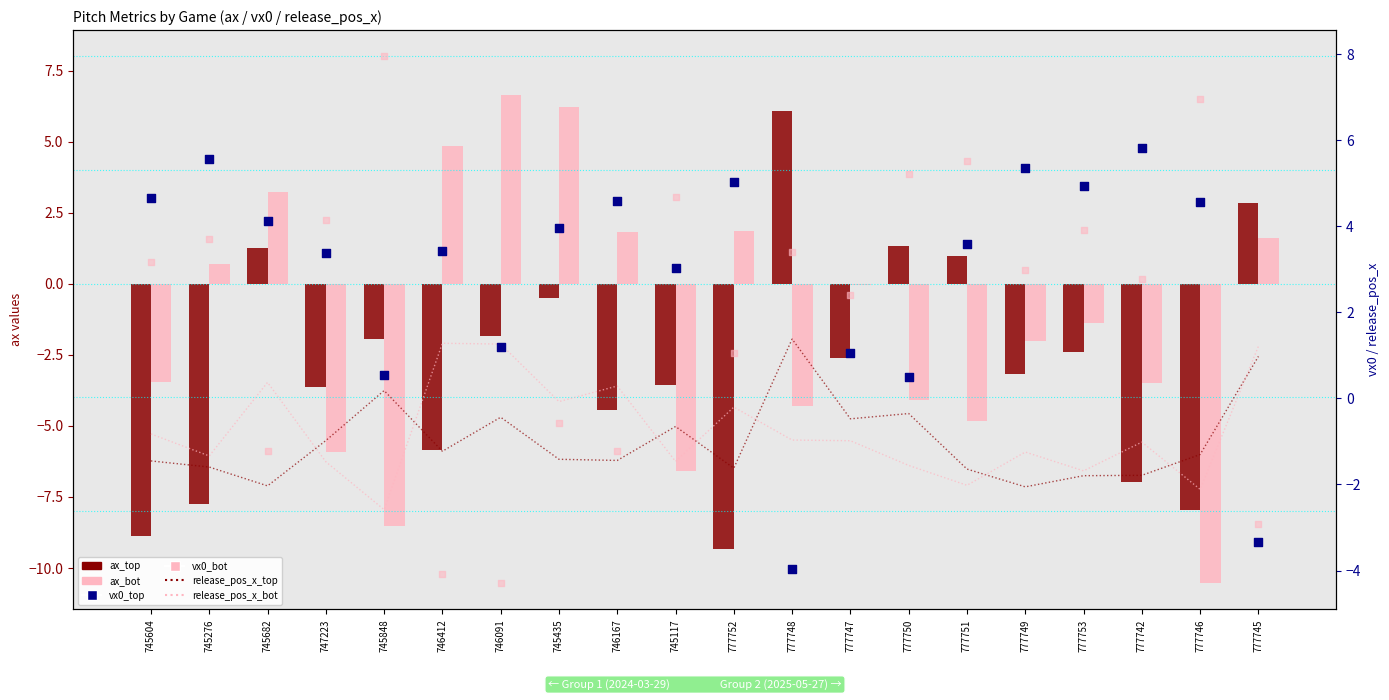

Which series reaches the minimum Y coordinate?

ax_bot